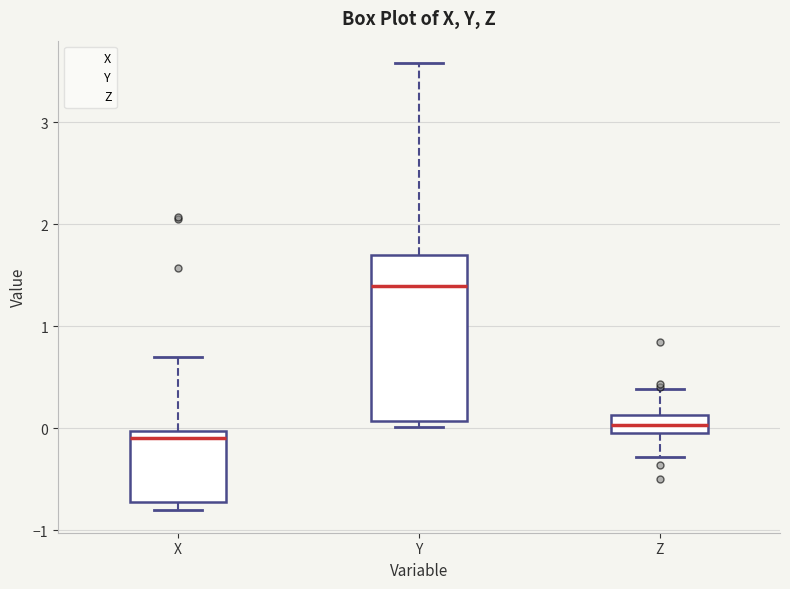

Comparing the boxes themselves (not the whiskers), which one is the tallest?

Y